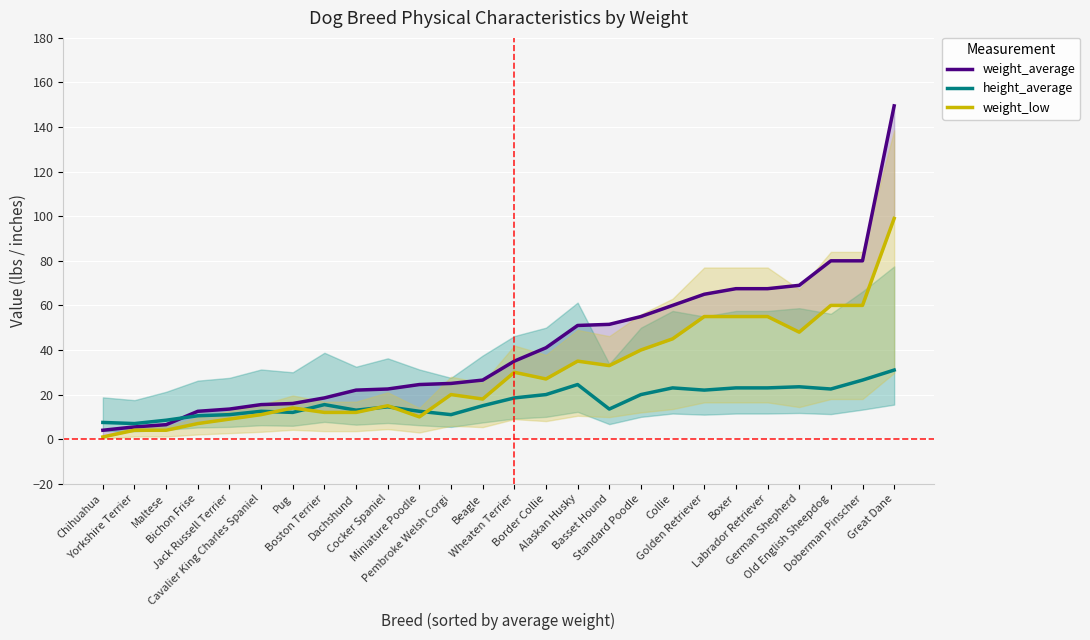

What is the smallest value displayed?

1.0